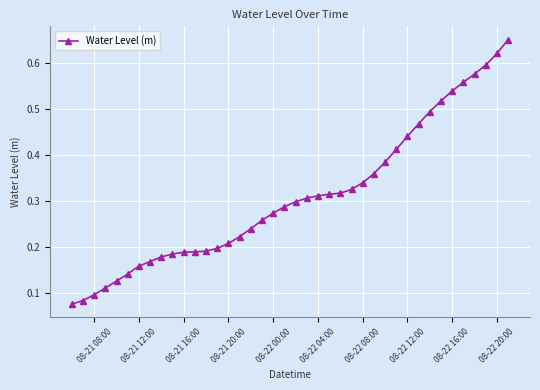

What is the sum of all values?

12.4